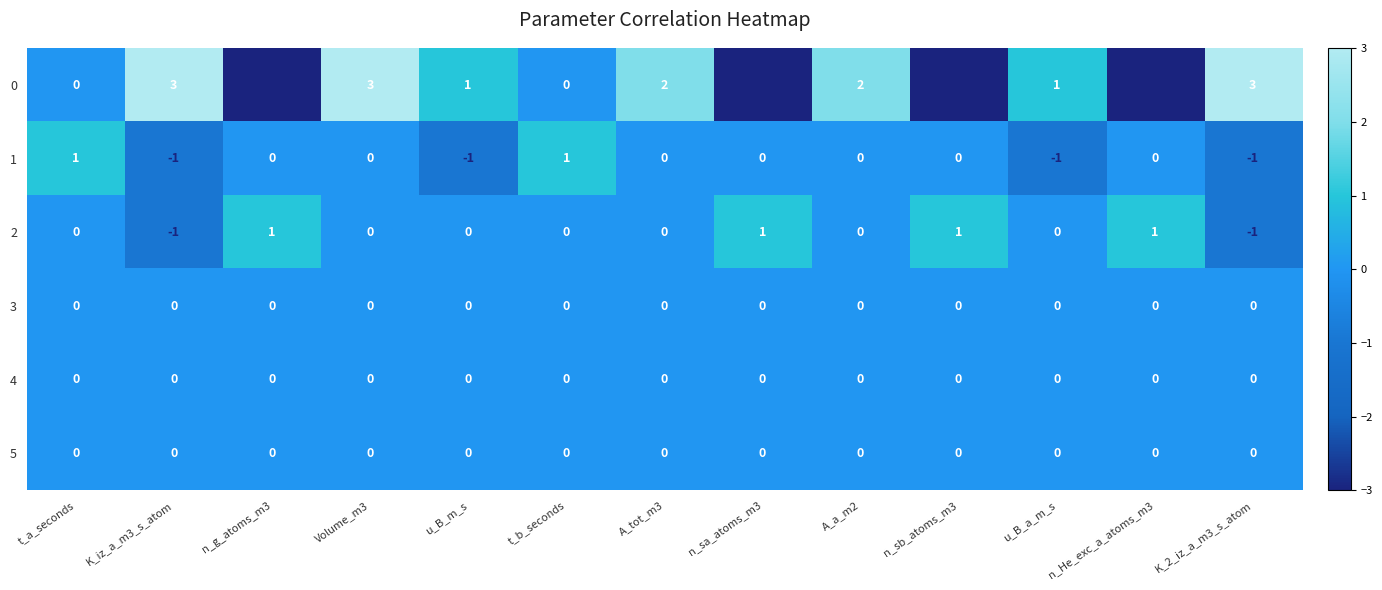

At which category is the sum across all series the highest?

Volume_m3